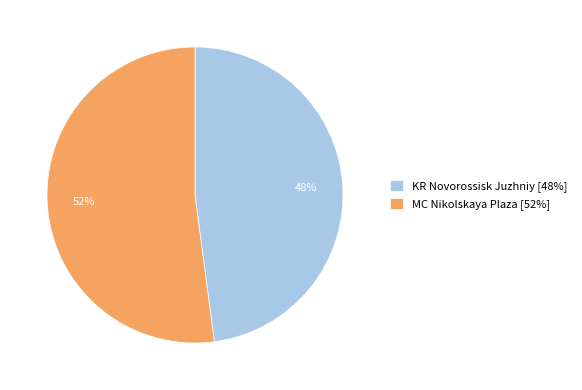

To the nearest percent, what is the average slice percentage?

50%